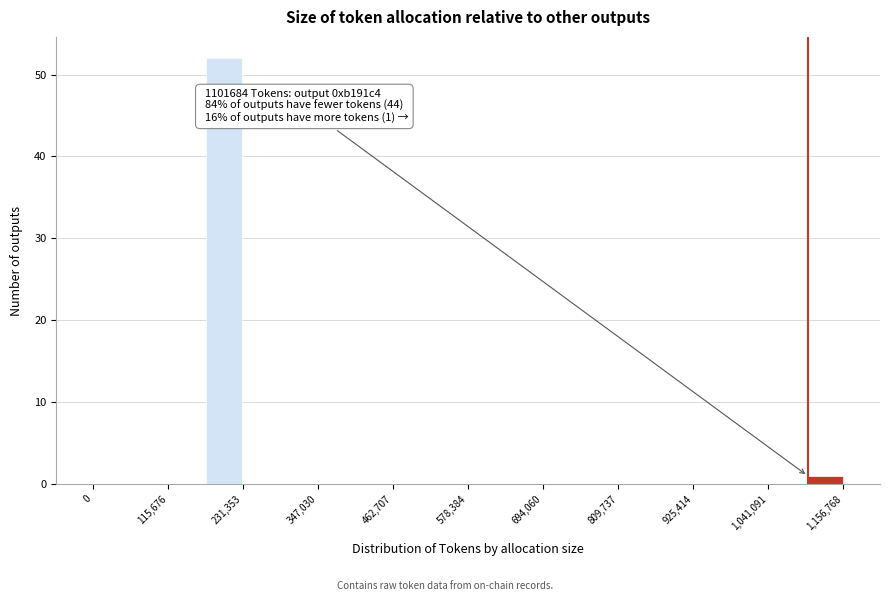

Around what value on the x-axis is the tallest bar? Give the approximate position of its centre, as read against the axis.

200000